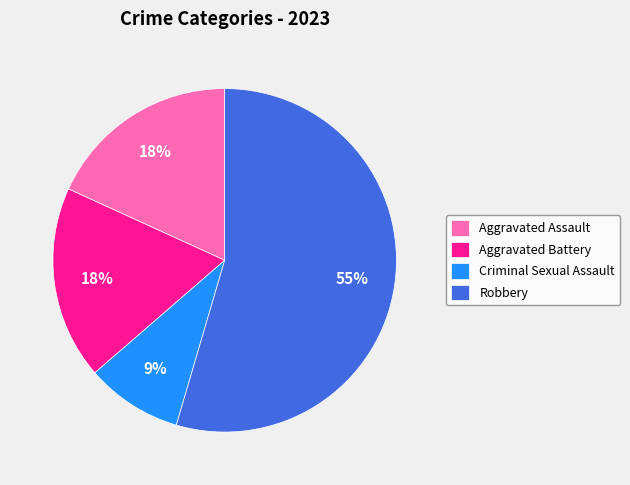

What is the ratio of the value at Aggravated Battery to the value at Aggravated Assault?

1.0